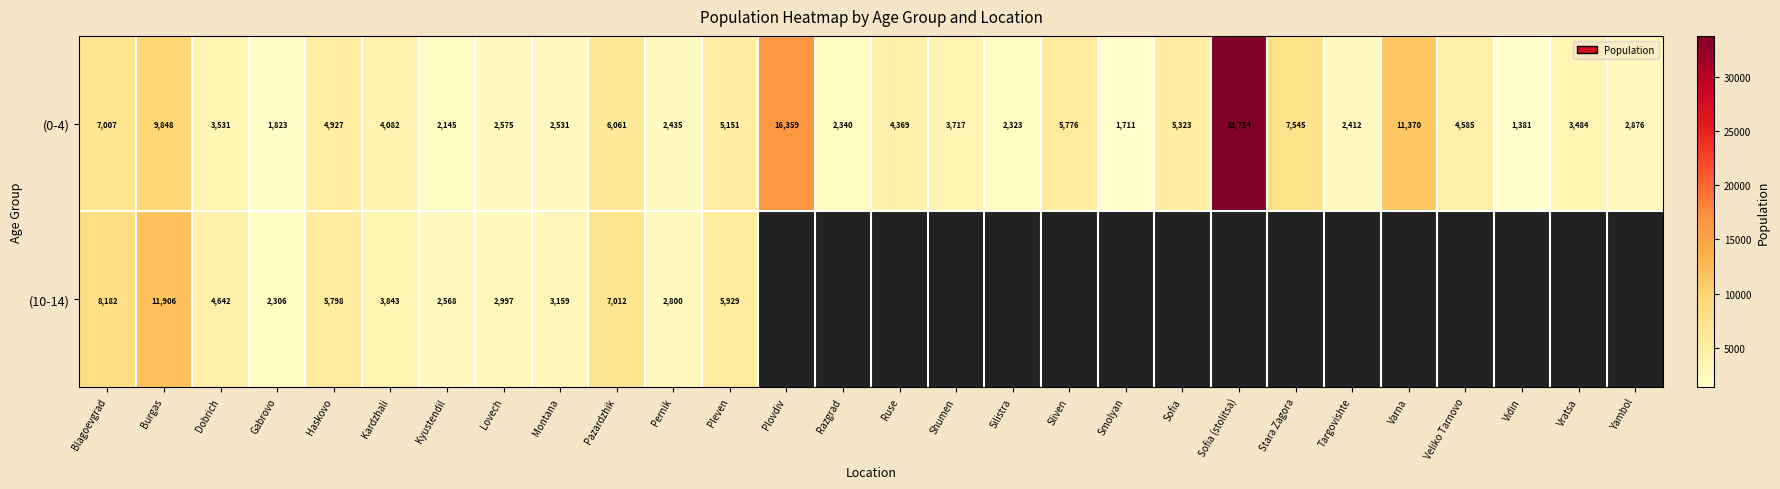

Which has a higher value, Sofia or Gabrovo?

Sofia